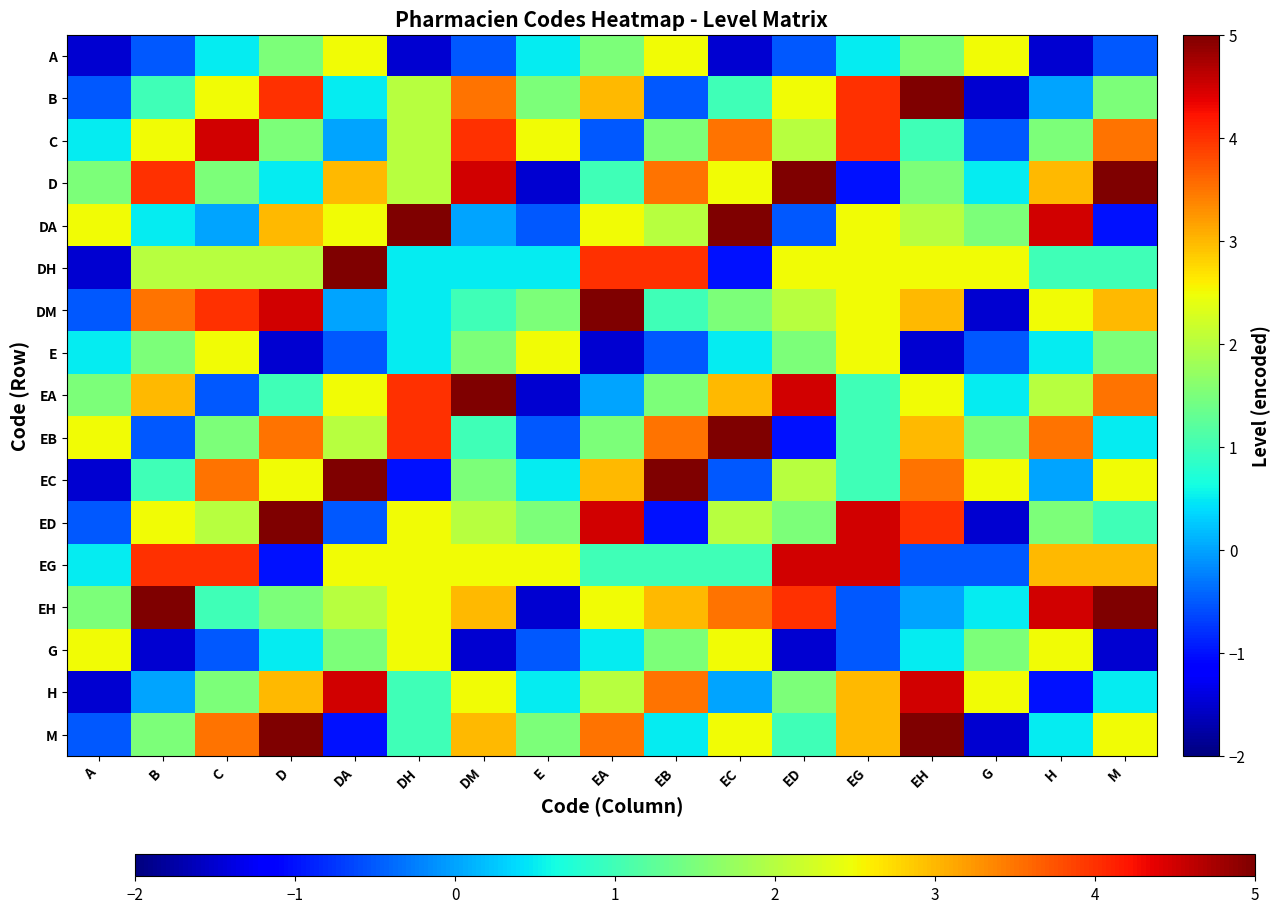

Between E and B, which is larger?

E